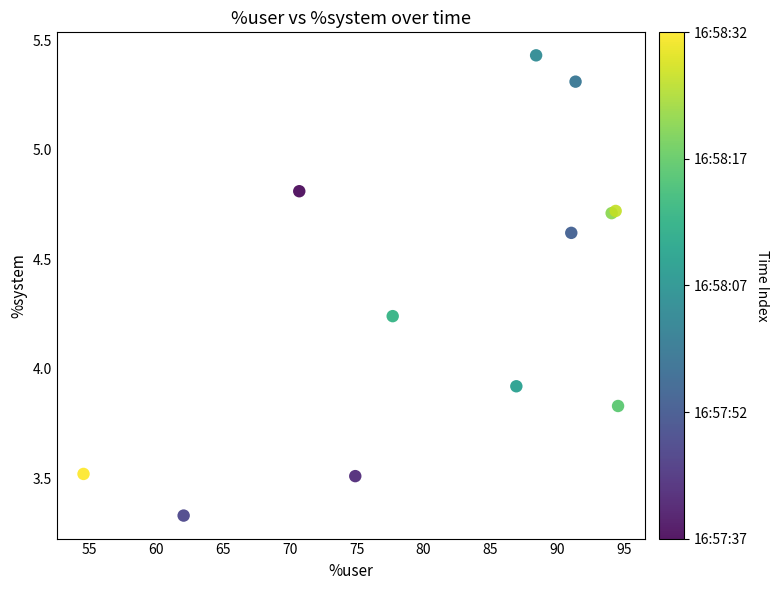

What Y value in the scatter plot is closest to 4?

3.9